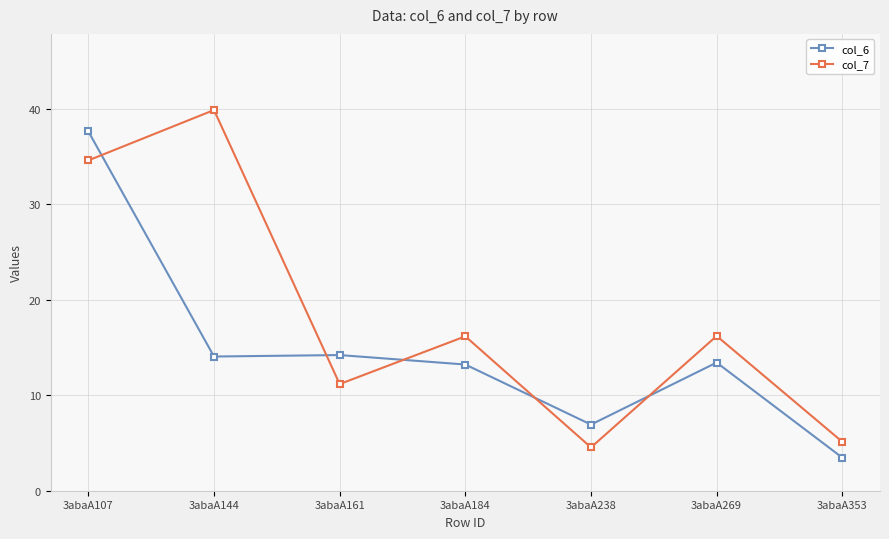

What is the maximum value shown in the chart?

39.9